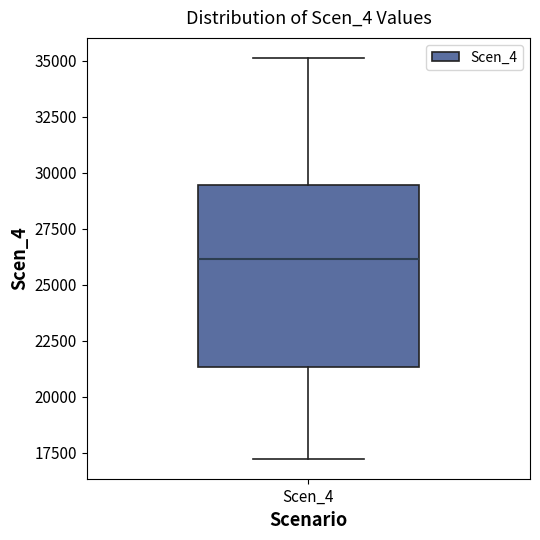

Transcribe this box plot: give where the median line is, the range the box spans, and where the two whiskers end, as read against the y-axis. The values are not printed on the chart, so give them approximately, as read against the axis.

median 26000, box 21500 to 29500, whiskers 17000 to 35000